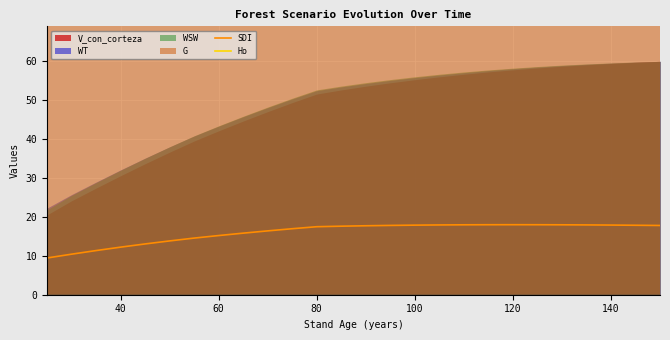

The Ho series shows 257.7 at 13. True or false?

False